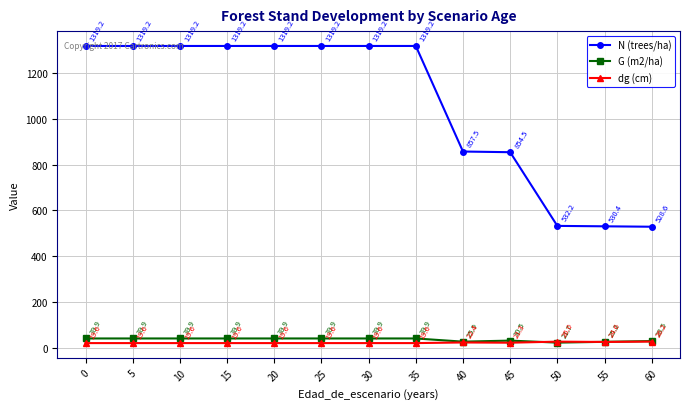

Between which two adjacent categories do dg (cm) and G (m2/ha) first intersect?

45 and 50